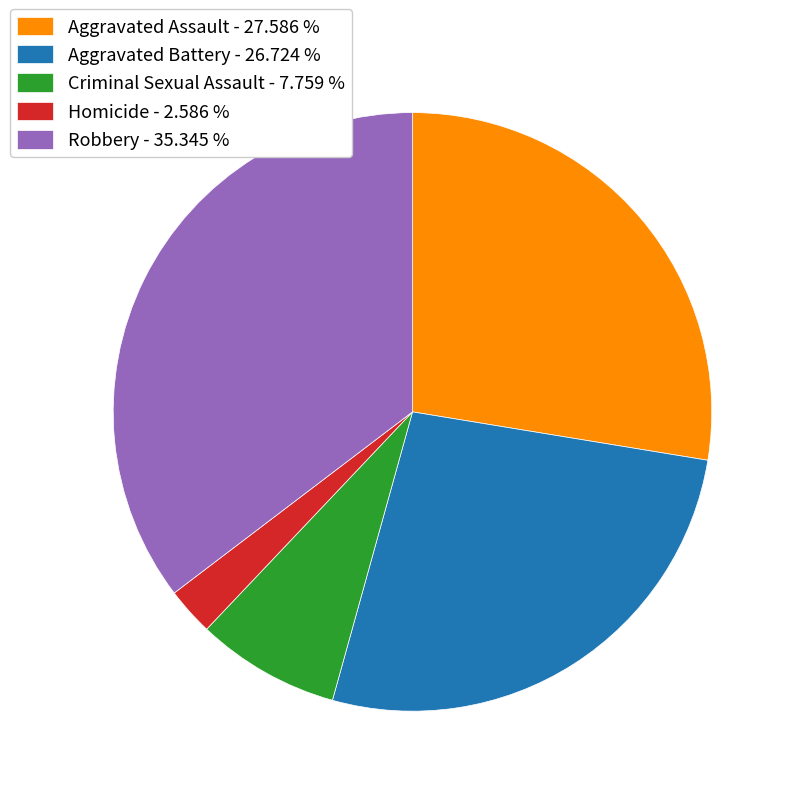

Which has a higher value, Homicide or Aggravated Battery?

Aggravated Battery